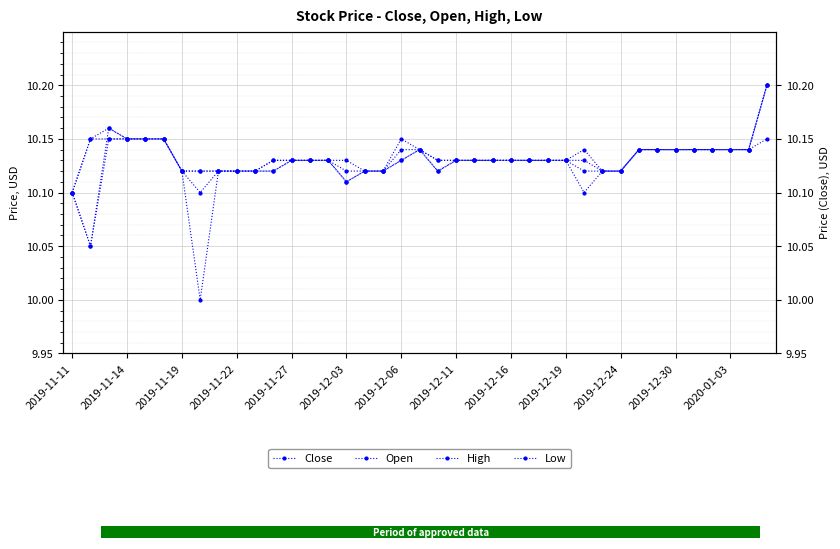

What position from the right is 20?

19